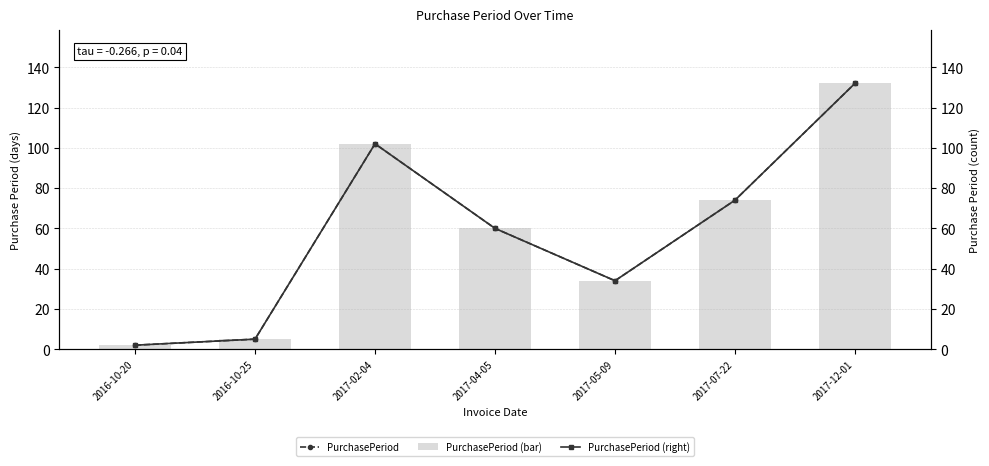

Where is PurchasePeriod nearest to the value 67?

2017-04-05